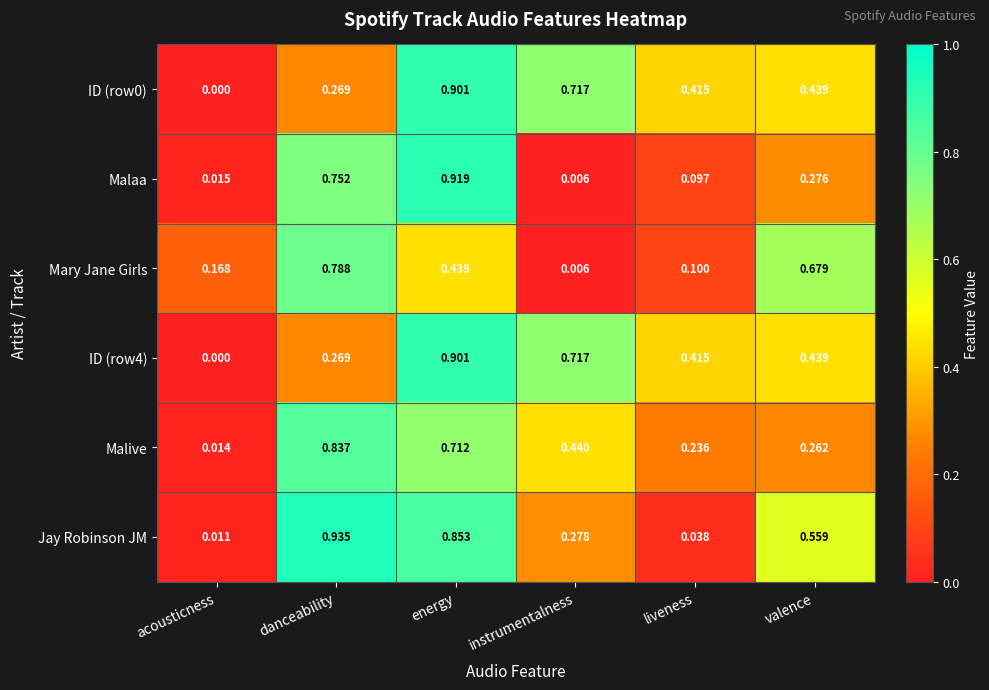

List the labels in order of ID (row0) value, smallest first.

acousticness, danceability, liveness, valence, instrumentalness, energy